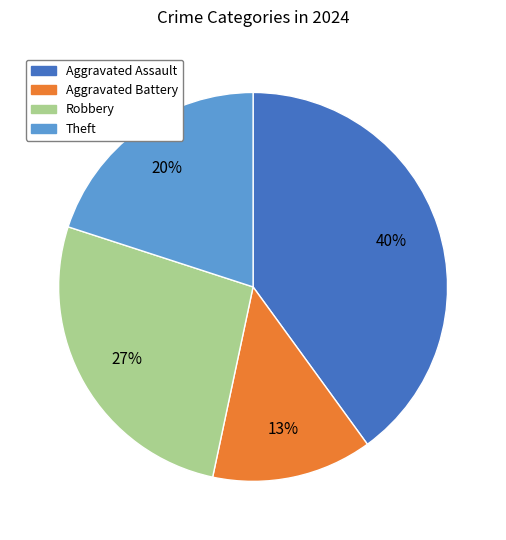

To the nearest percent, what percentage of the pie is Aggravated Assault?

40%